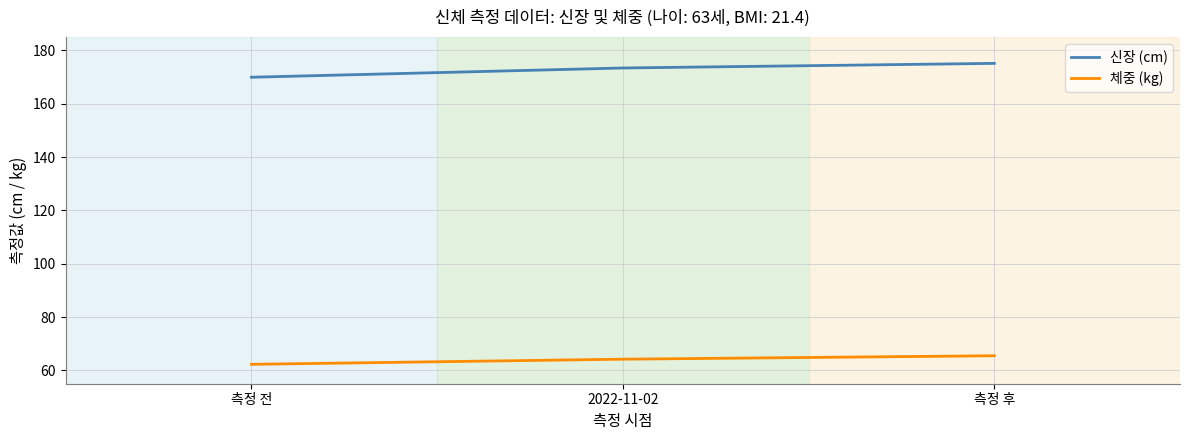

What is the minimum value for 체중 (kg)?

62.3